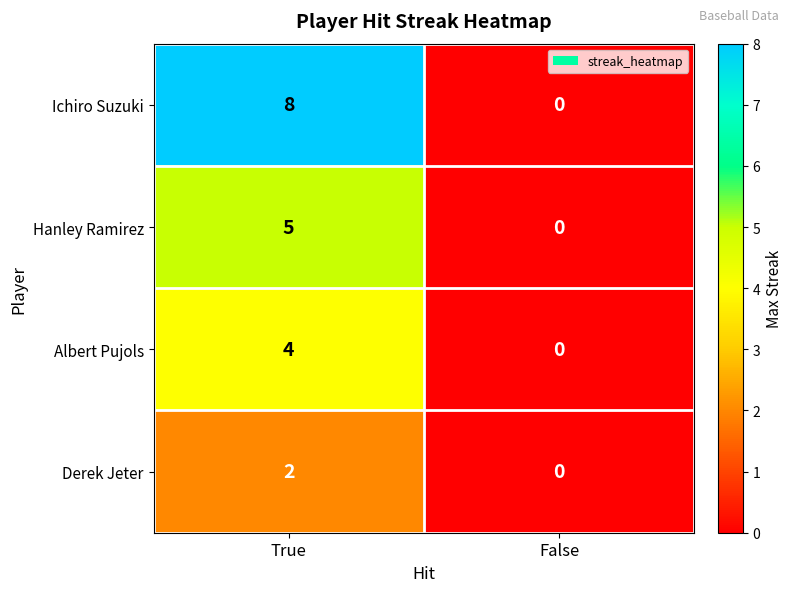

List the series in order of their overall mean, lowest first.

Derek Jeter, Albert Pujols, Hanley Ramirez, Ichiro Suzuki